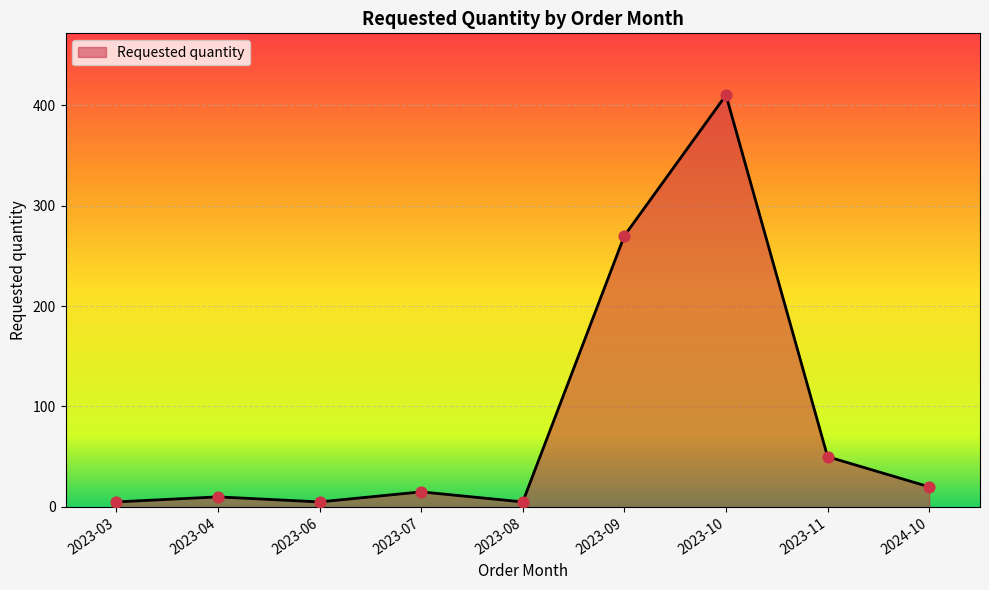

What is the ratio of the value at 2023-09 to the value at 2023-11?

5.4